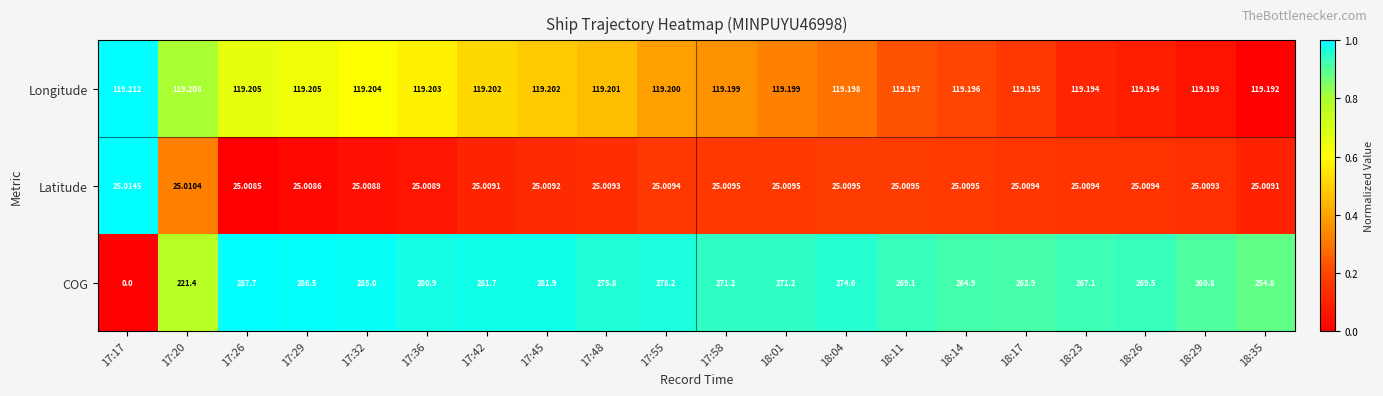

Which series changed the most between 17:45 and 18:17?

COG